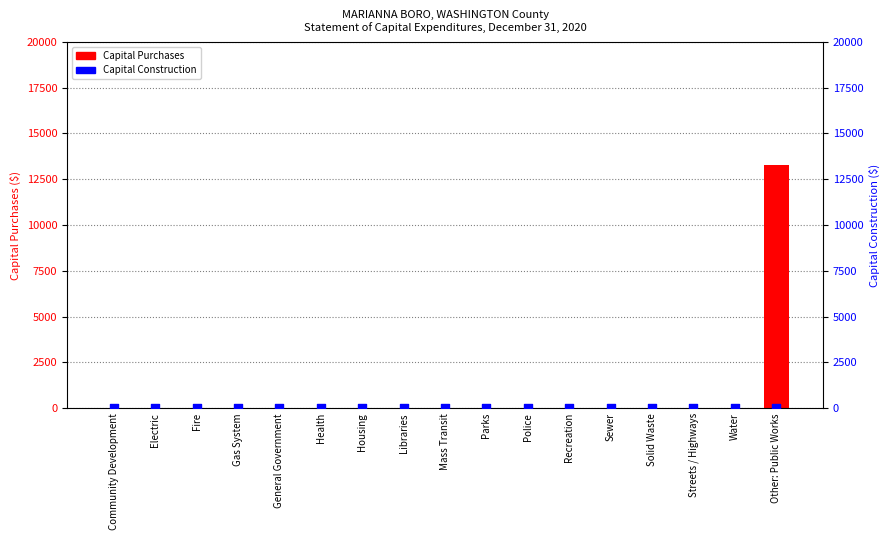

At how many categories does at least one series exceed 5525?

1